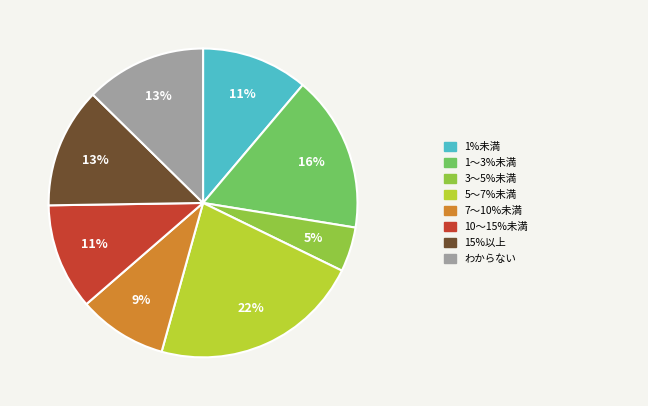

To the nearest percent, what is the difference between the largest and smallest slice percentages?

17%